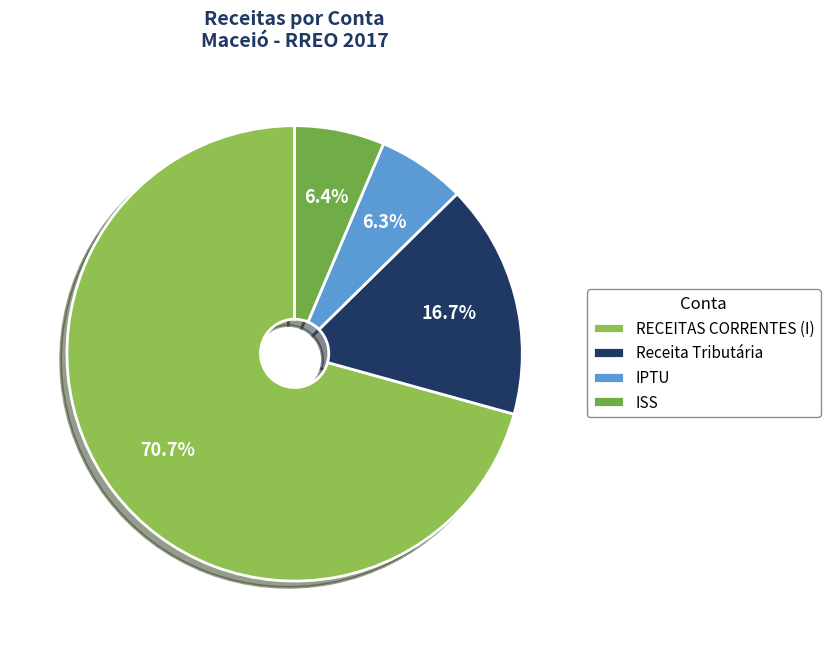

To the nearest percent, what percentage of the pie is IPTU?

6%